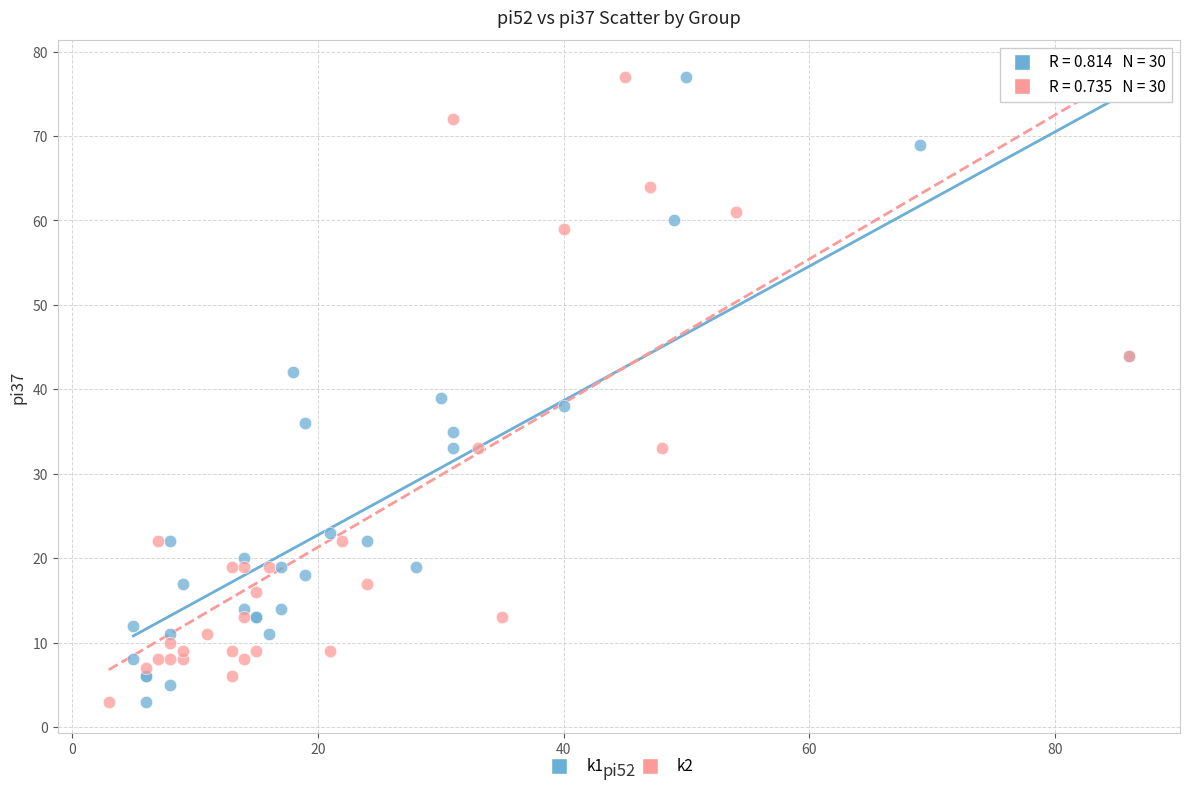

What are all the series names shown in the legend?

k1, k2